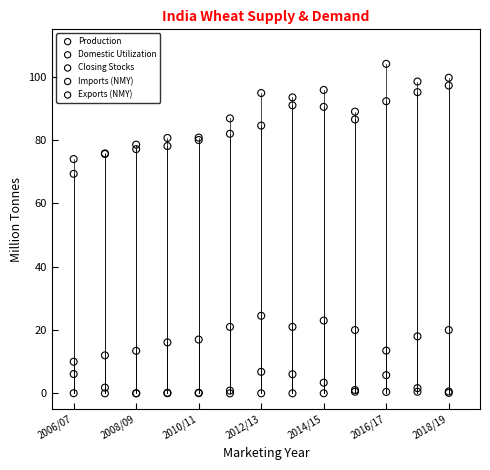

What are all the series names shown in the legend?

Production, Domestic Utilization, Closing Stocks, Imports (NMY), Exports (NMY)